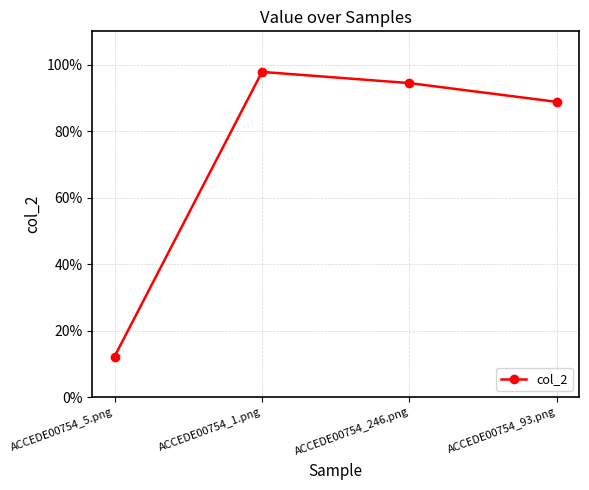

List the labels in order of value, smallest first.

ACCEDE00754_5.png, ACCEDE00754_93.png, ACCEDE00754_246.png, ACCEDE00754_1.png